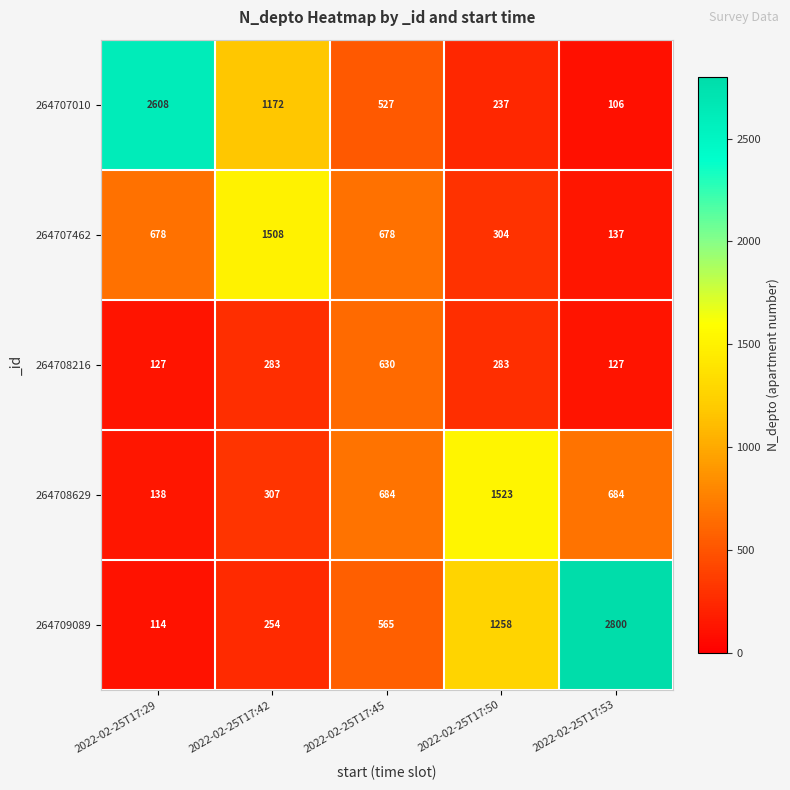

Read the 264708629 value at 2022-02-25T17:53, to the nearest 100.

700